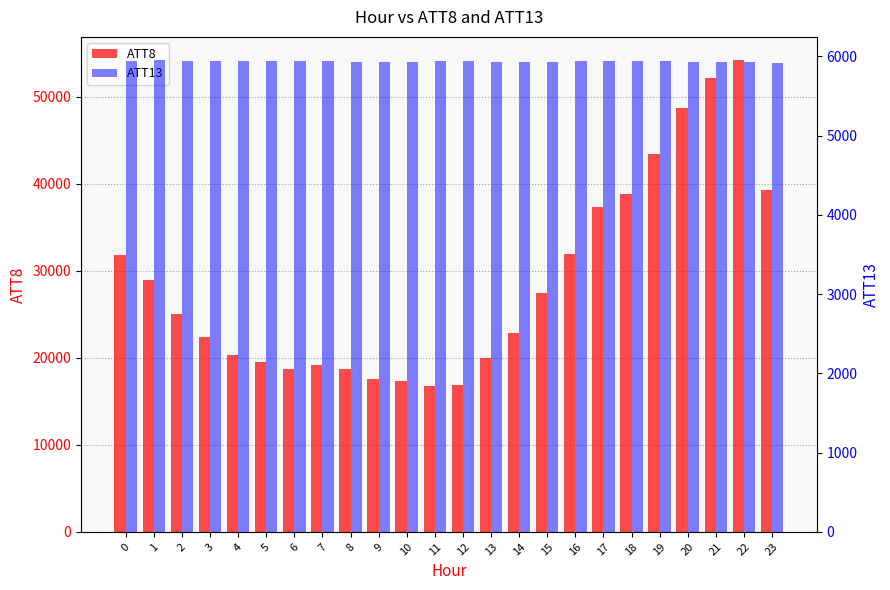

What is the difference between the highest and lowest values at 10?

11365.0